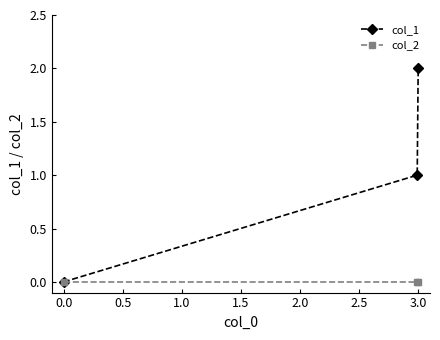

Which series has the widest spread of values?

col_1